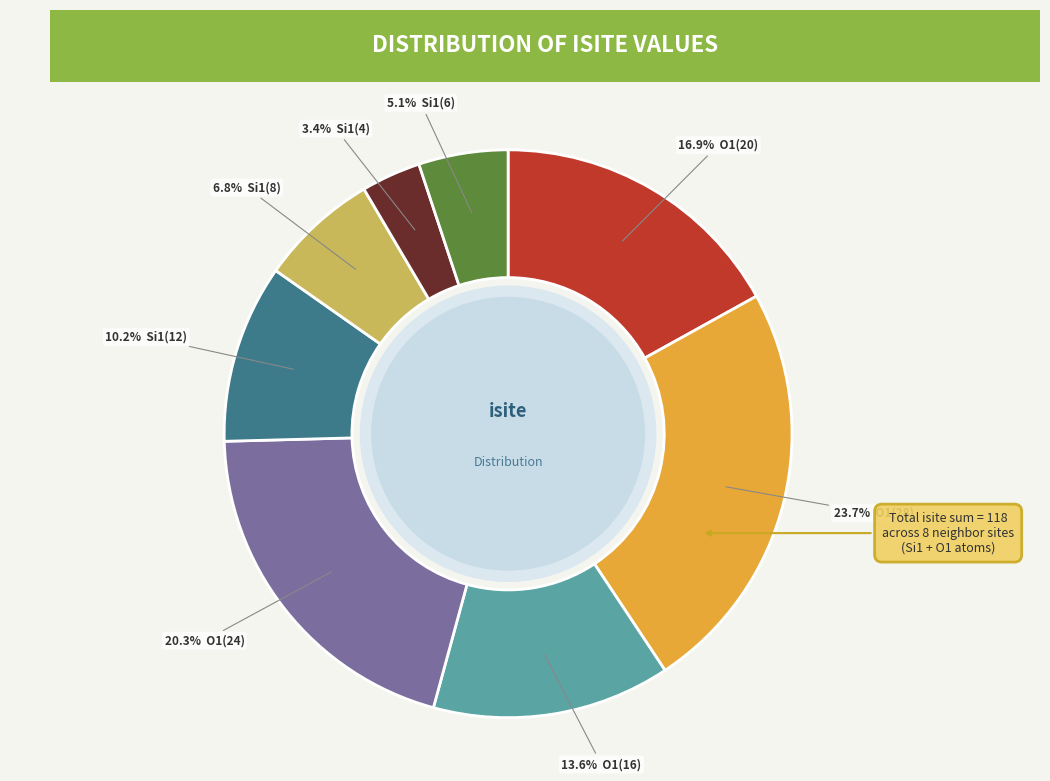

Is there a majority slice in this chart?

No